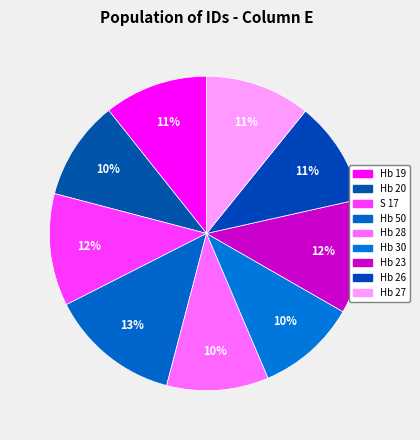

The Hb 27 slice represents 20% of the pie. True or false?

False